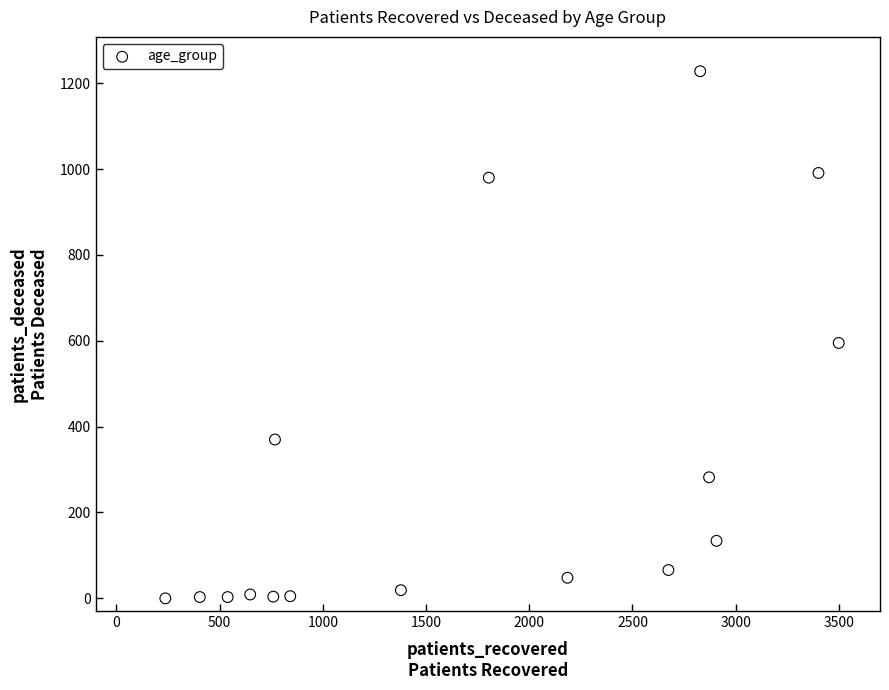

What Y value in the scatter plot is closest to 614?

595